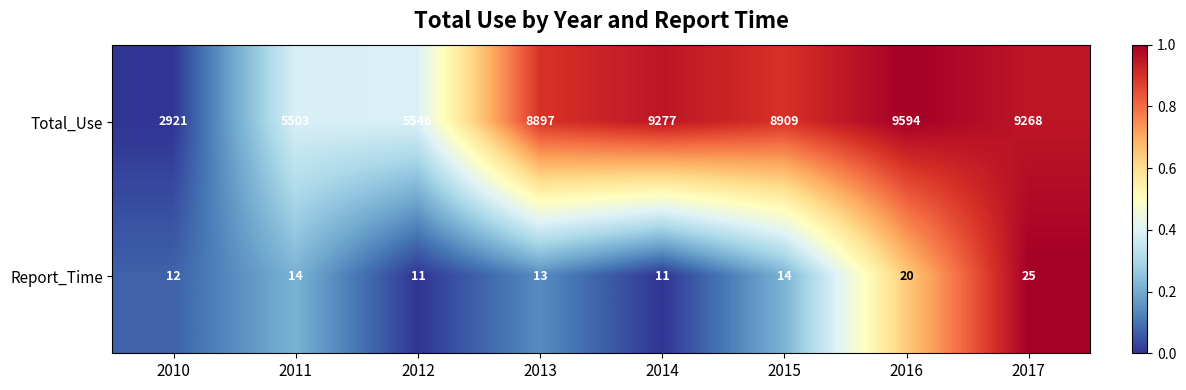

What is the approximate value of Report_Time at 2013?

13